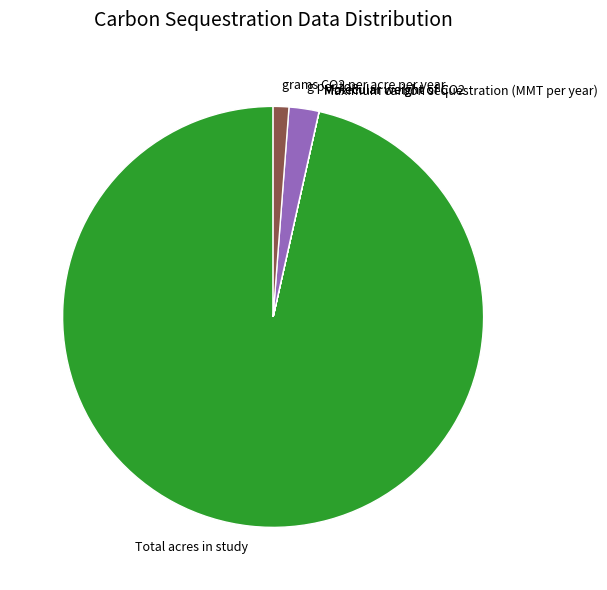

The grams CO2 per acre per year slice represents 1% of the pie. True or false?

True